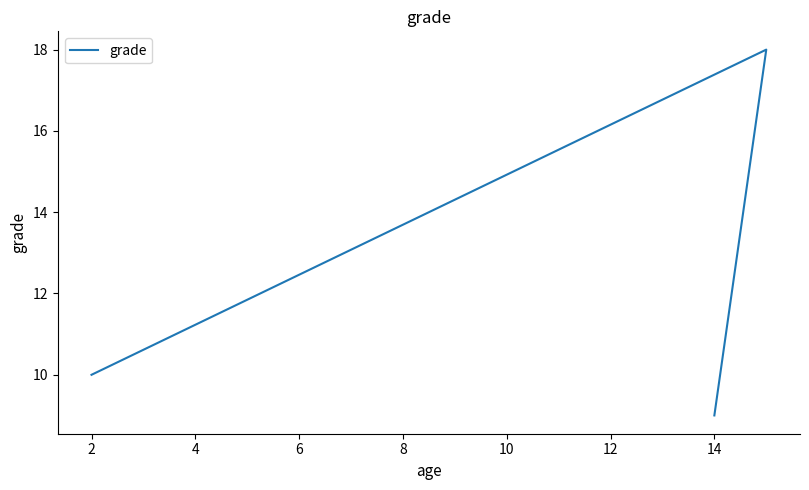

What is the value of the 2nd point from the left?

18